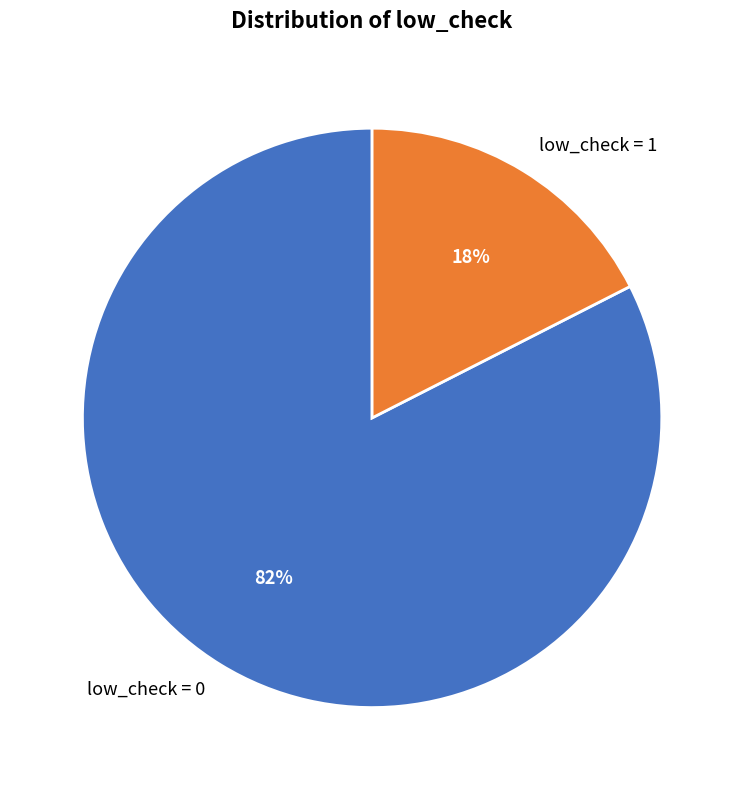

Which slice is the smallest?

low_check = 1